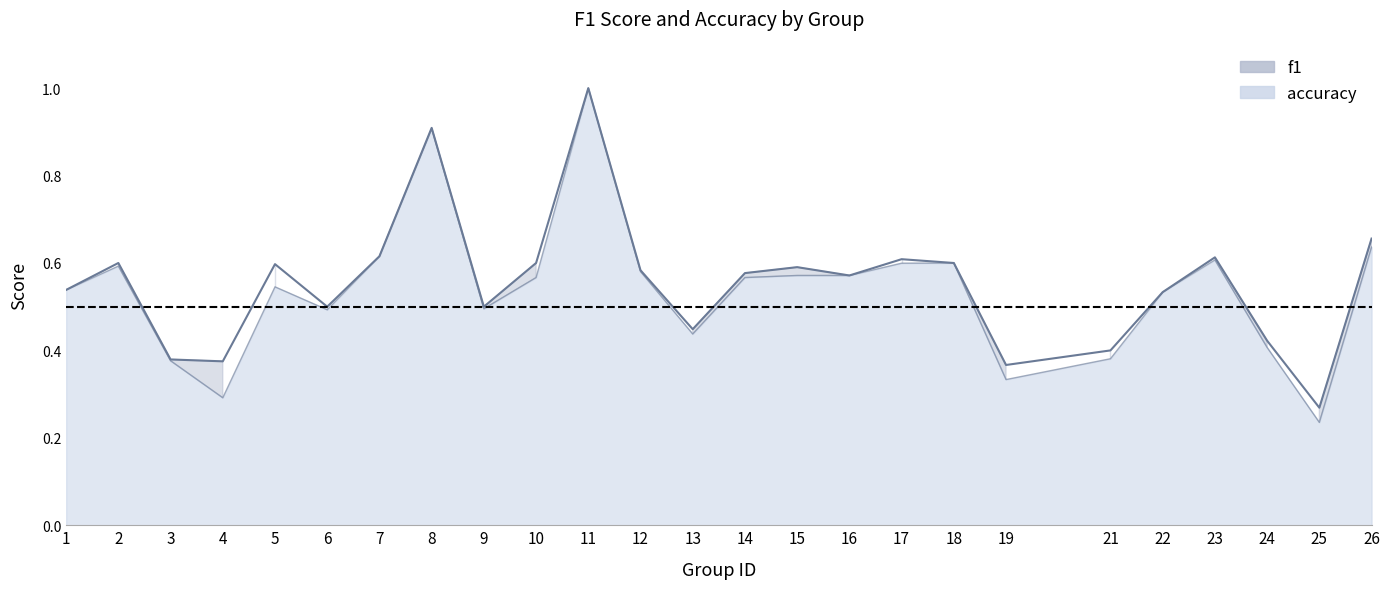

What is the total value across all series at 13?

0.9